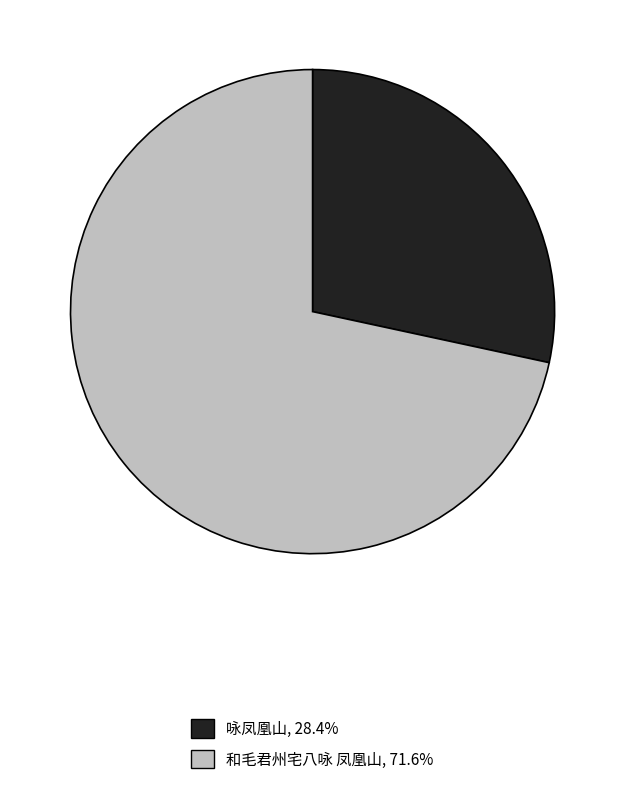

How many slices are in this pie chart?

2